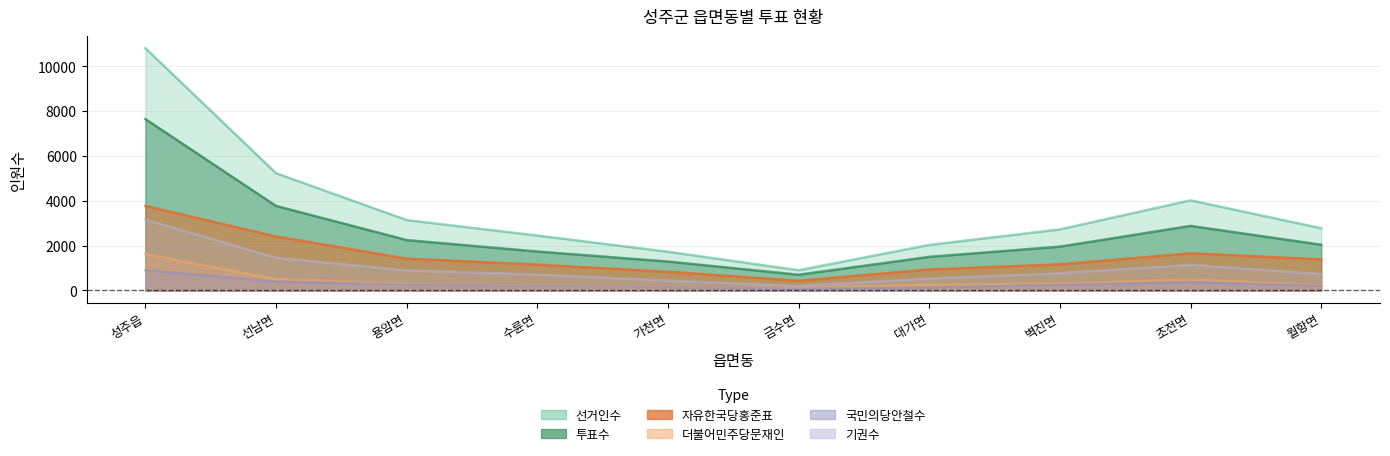

At how many categories does at least one series exceed 5466?

1